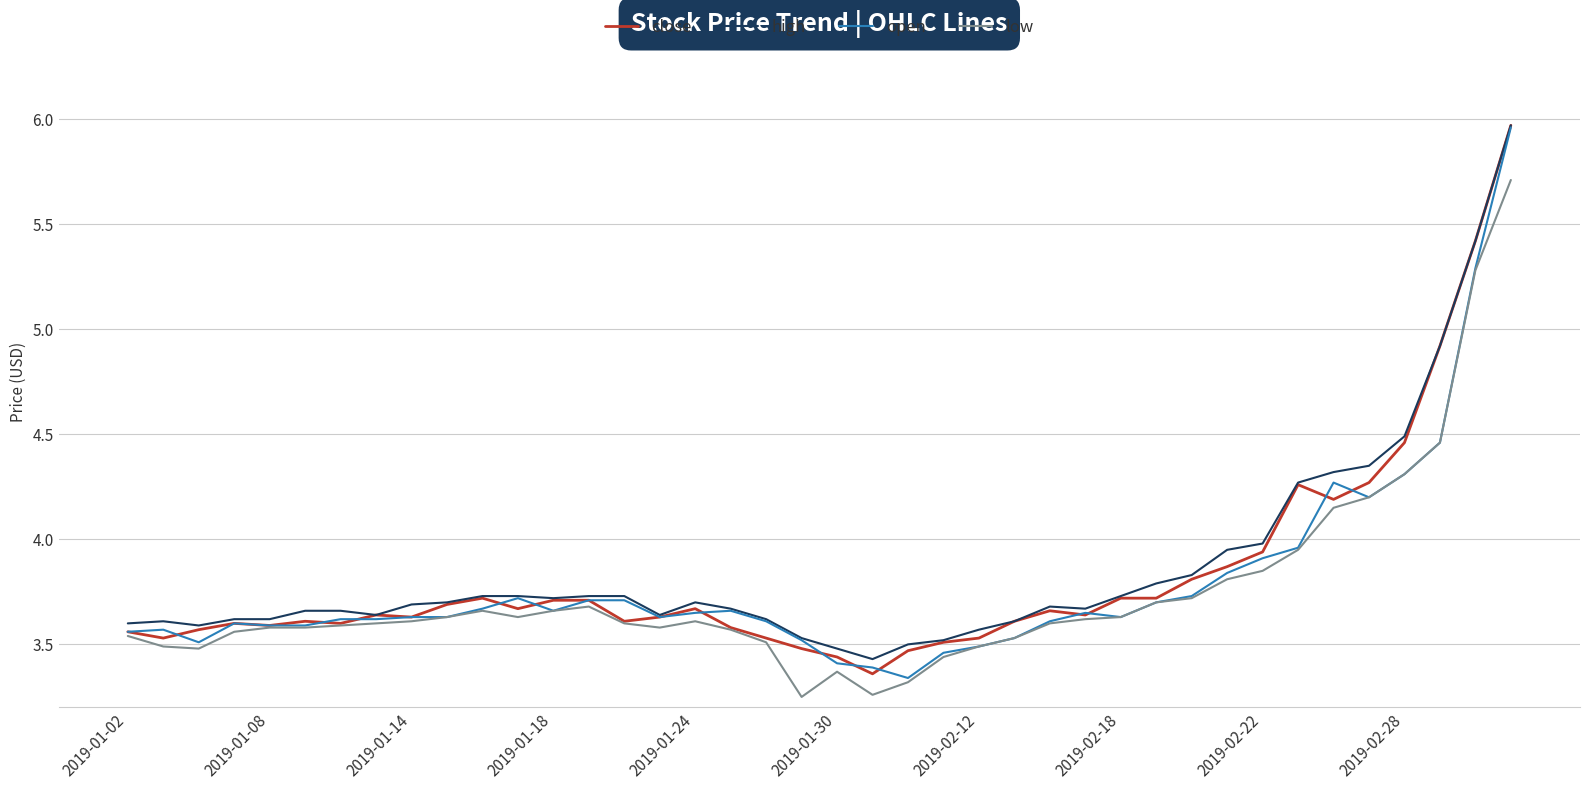

What is the highest value of the low series?

5.7